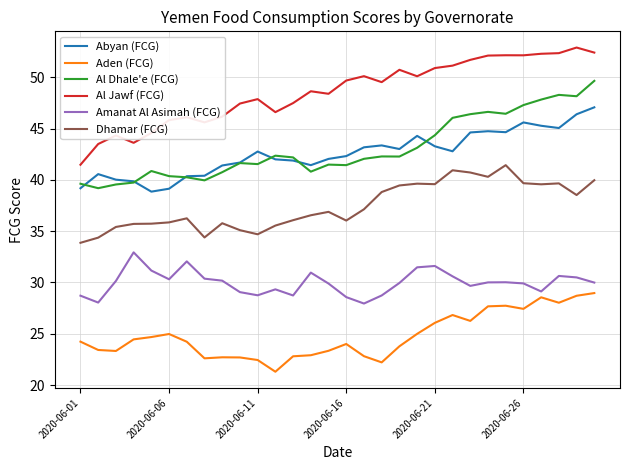

How many series are shown in this chart?

6